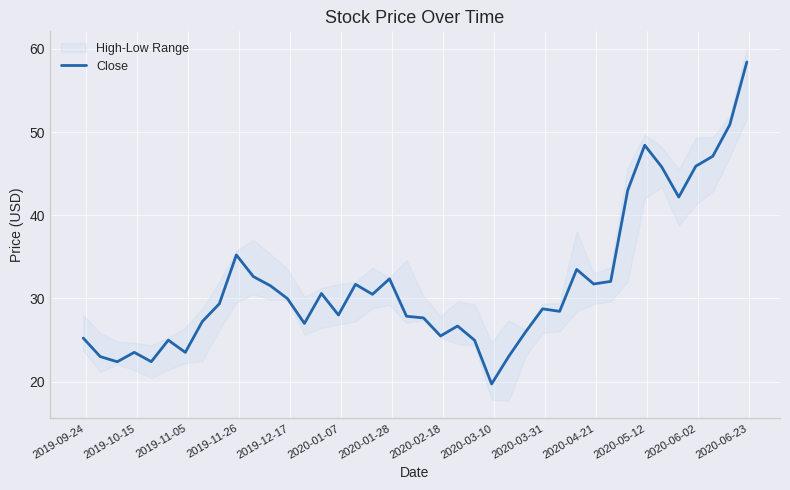

How many points are lower than both their immediate neighbors (excluding endpoints)?

11